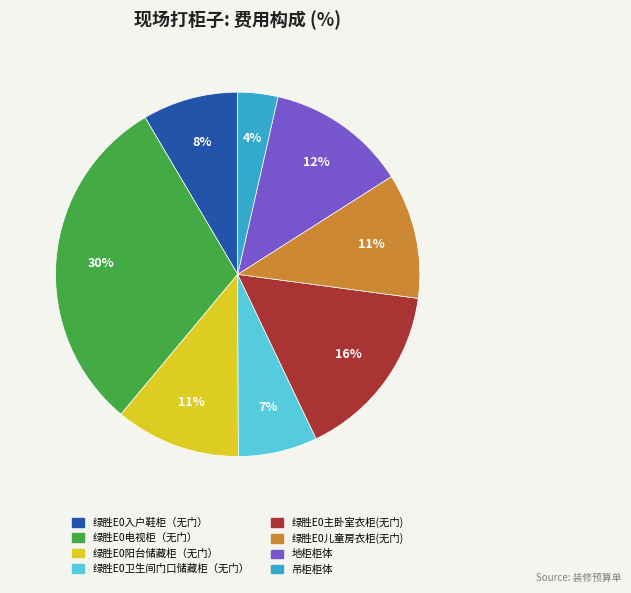

To the nearest percent, what is the average slice percentage?

12%